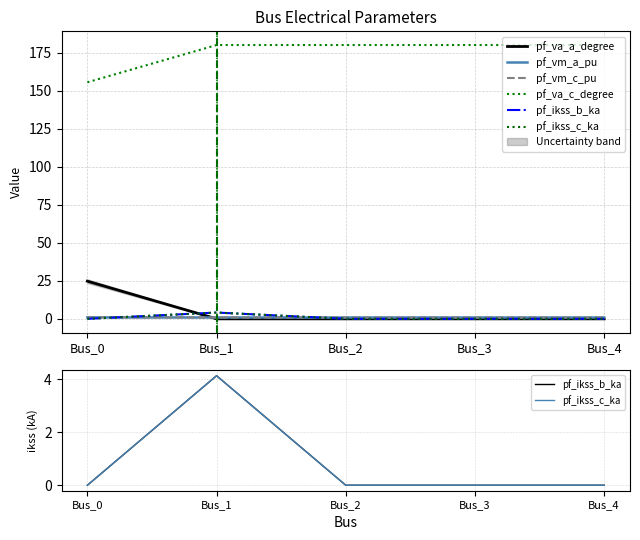

Read the pf_vm_c_pu value at Bus_3.

0.9